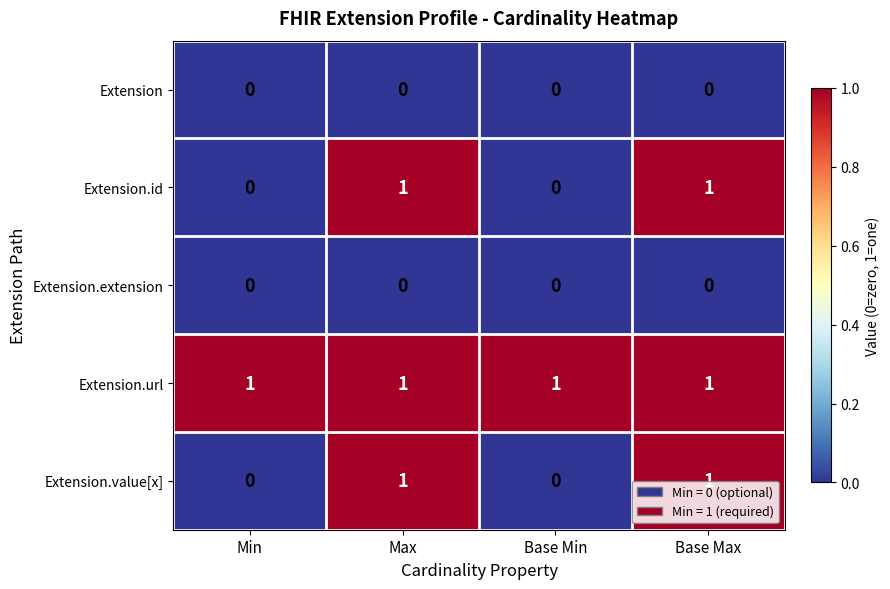

What is the total value across all series at Base Min?

1